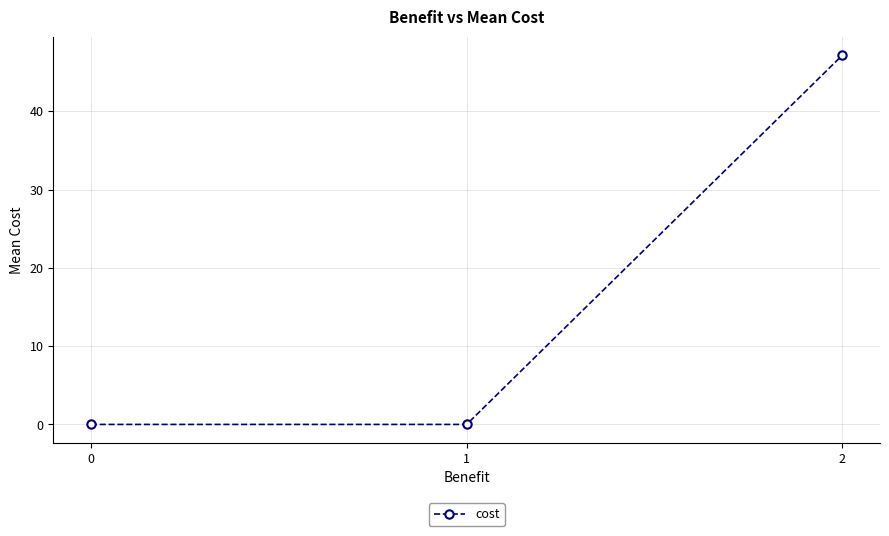

Read the value at 2.

47.2